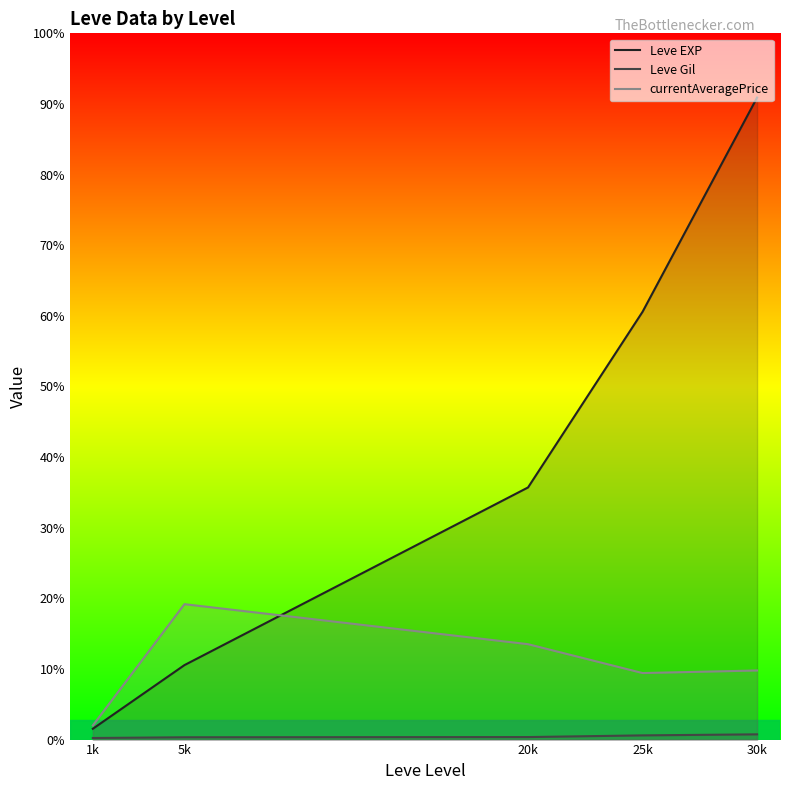

At 20k, list the series in order from largest to smallest.

Leve EXP, currentAveragePrice, Leve Gil